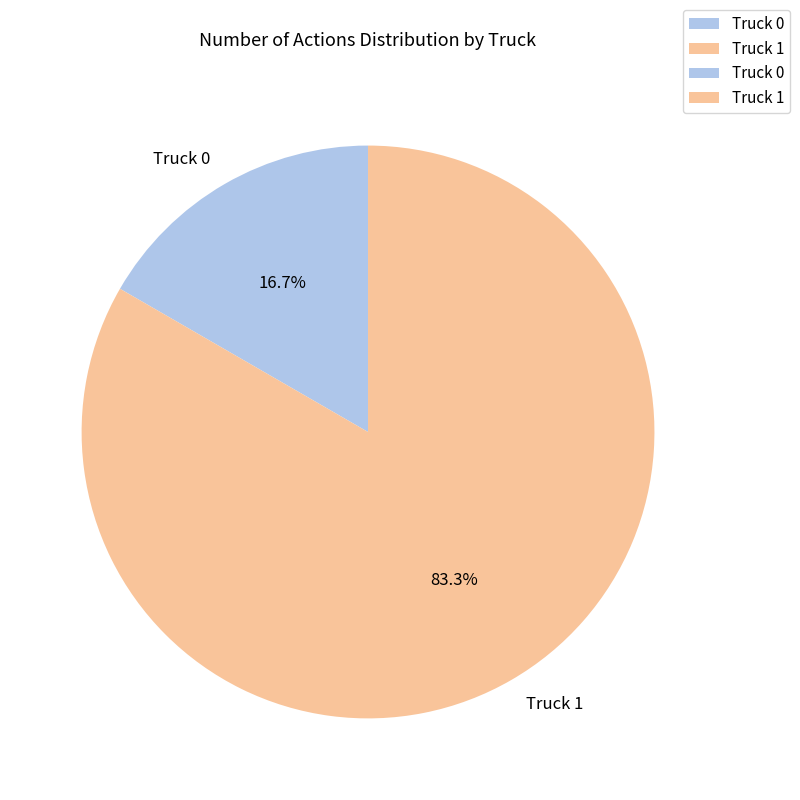

Which slice is the smallest?

Truck 0